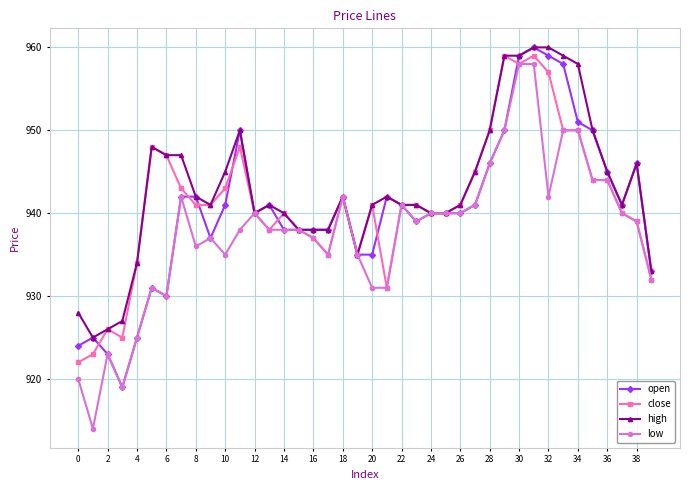

What is the highest value of the high series?

960